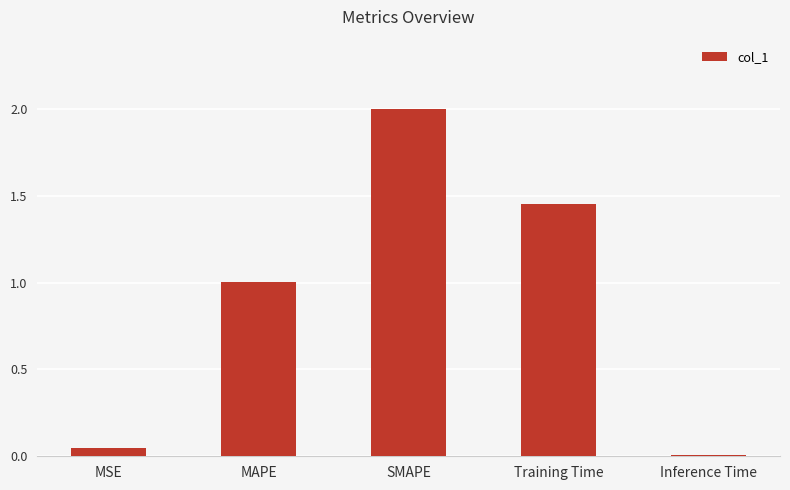

At which label does the data first exceed 1?

MAPE